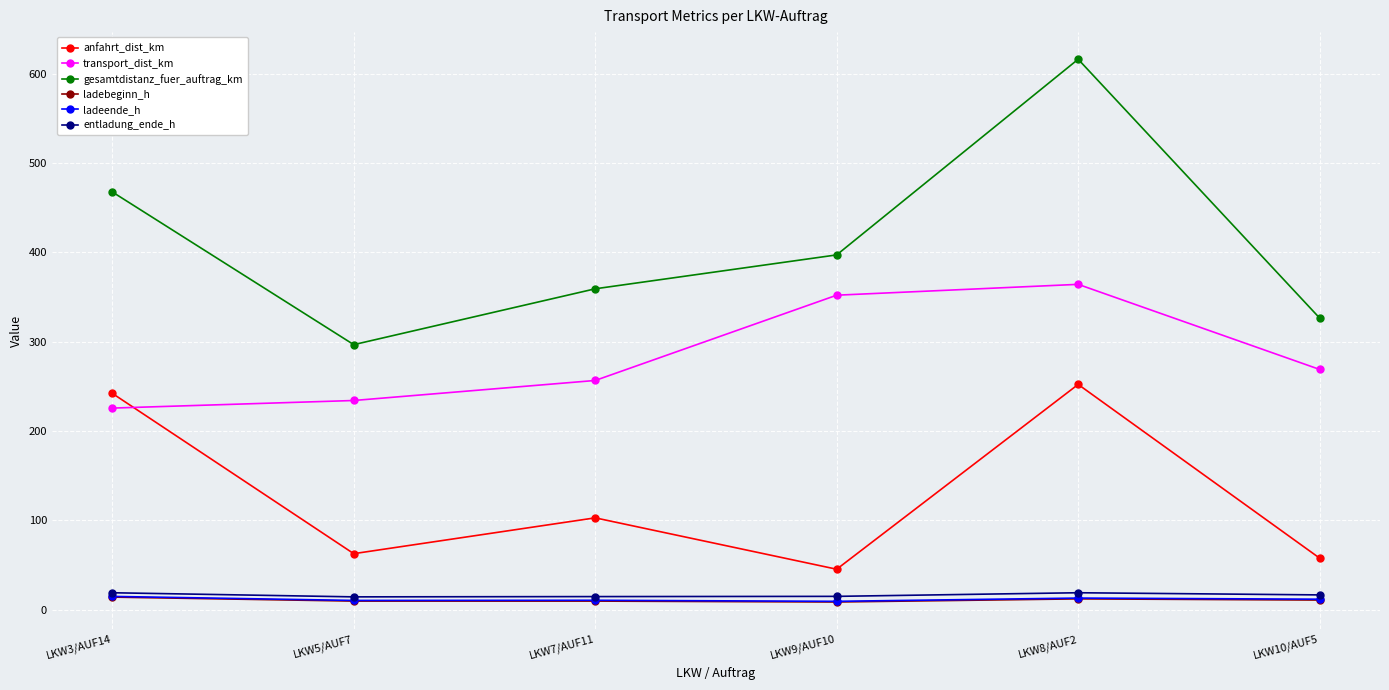

How many data points in anfahrt_dist_km are above 102?

3